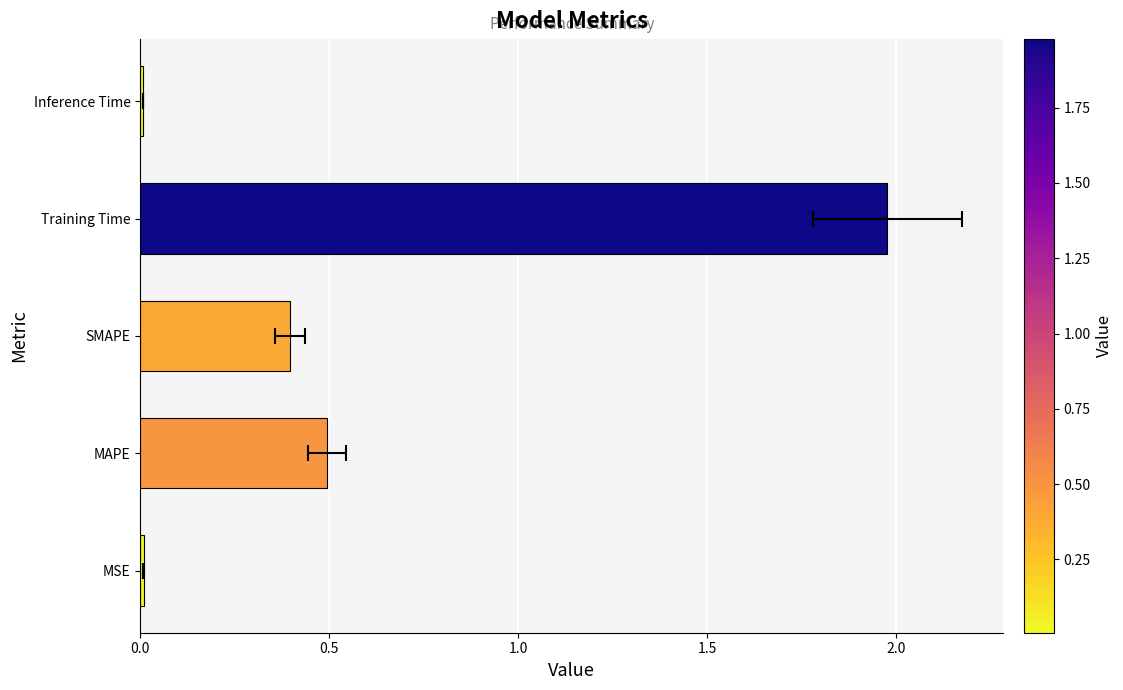

Are the bars grouped side by side (vs. stacked)?

No